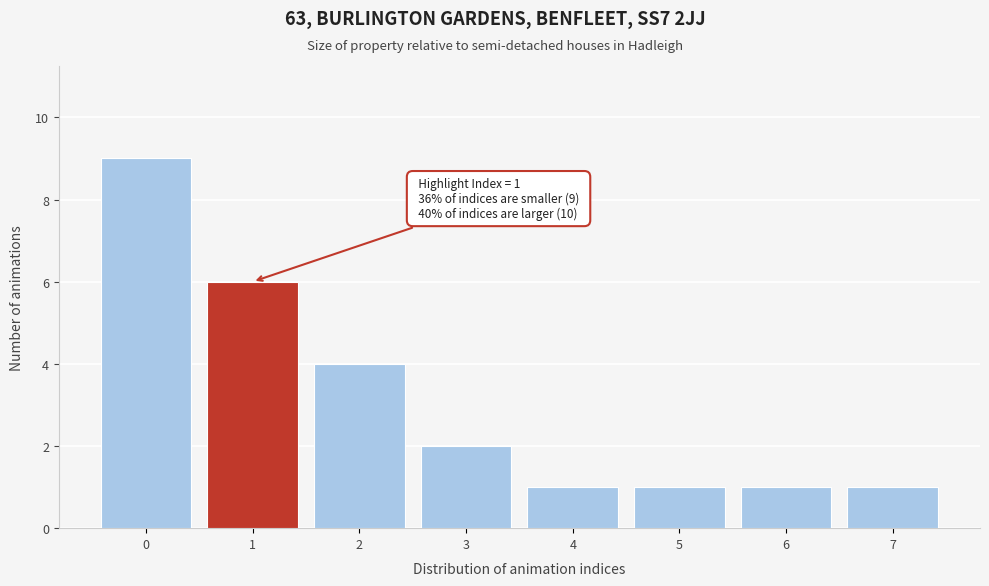

Which range on the x-axis has the tallest bar?

-0.5 to 0.5